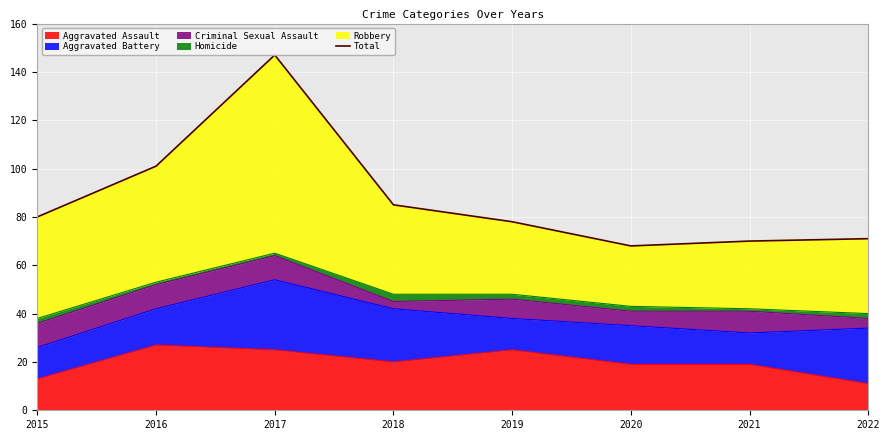

How many categories are shown in the chart?

8